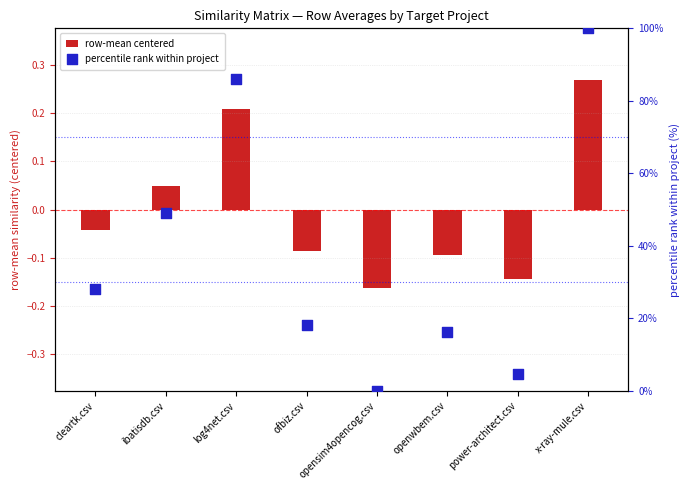

Which series reaches the maximum Y coordinate?

percentile rank within project